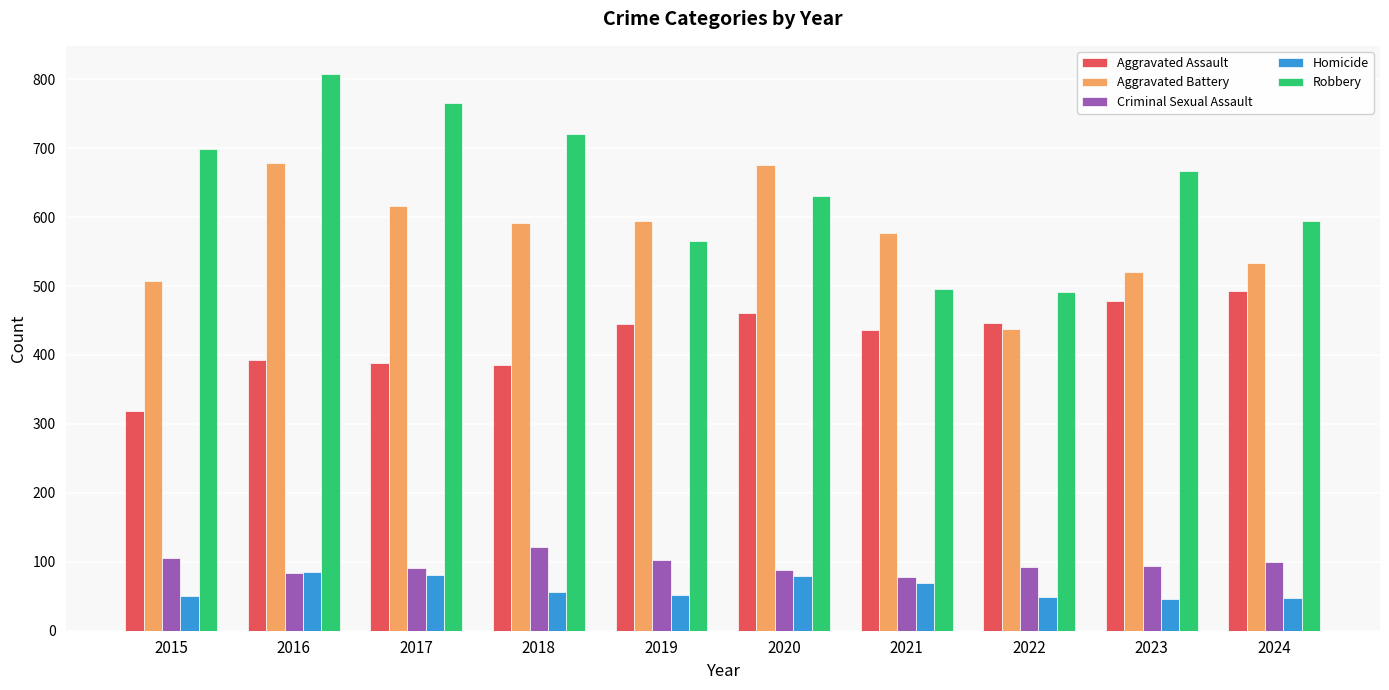

What is the maximum value shown in the chart?

808